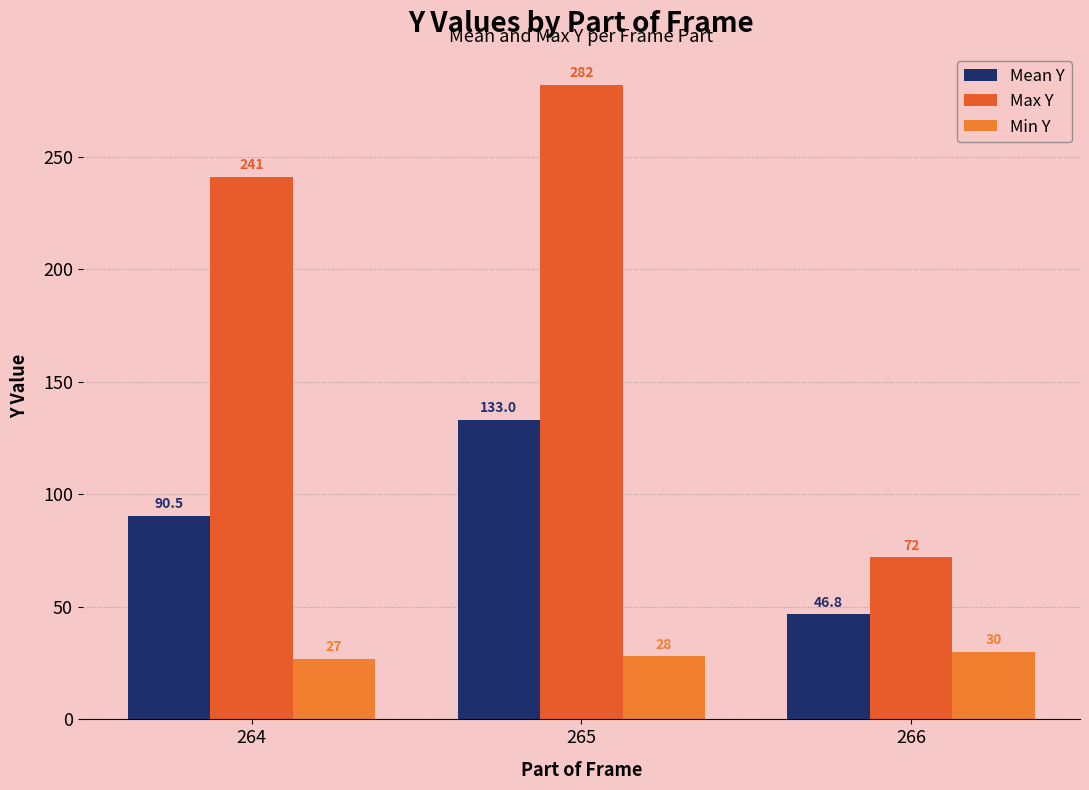

What value does the Mean Y series have at 266?

46.8